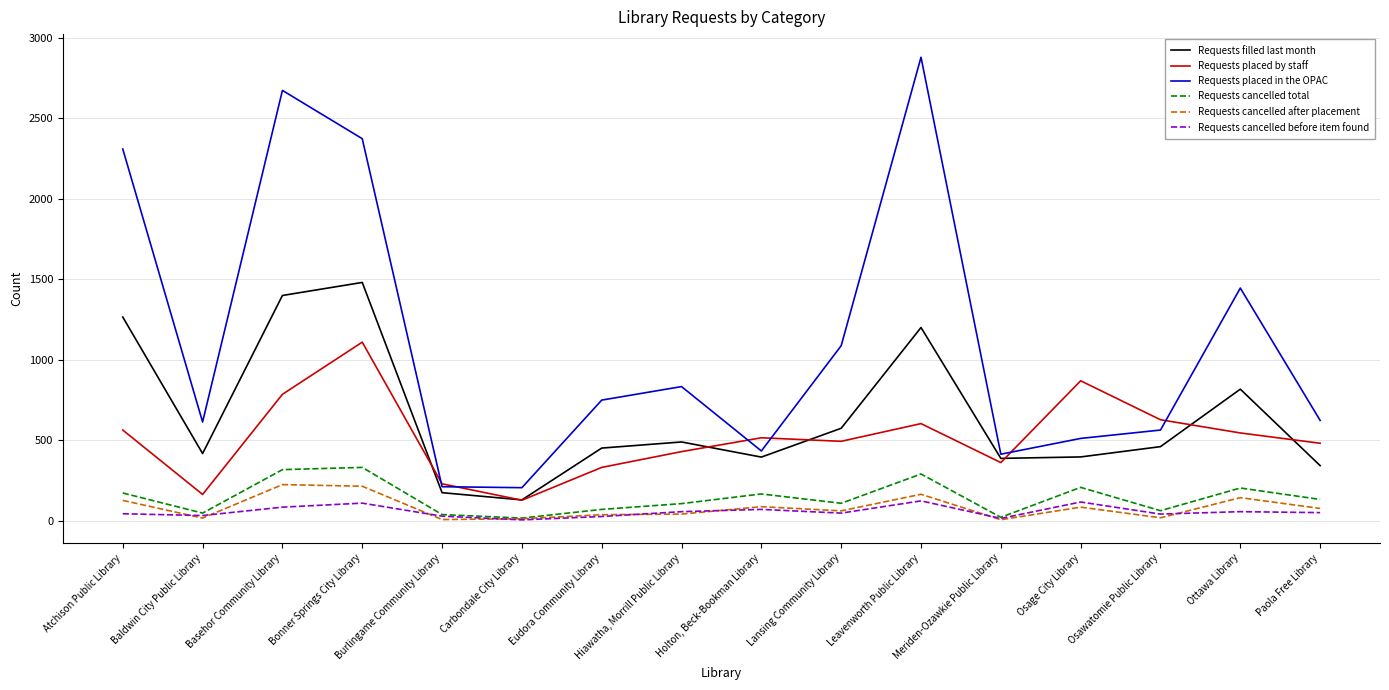

Which series changed the most between Carbondale City Library and Osawatomie Public Library?

Requests placed by staff